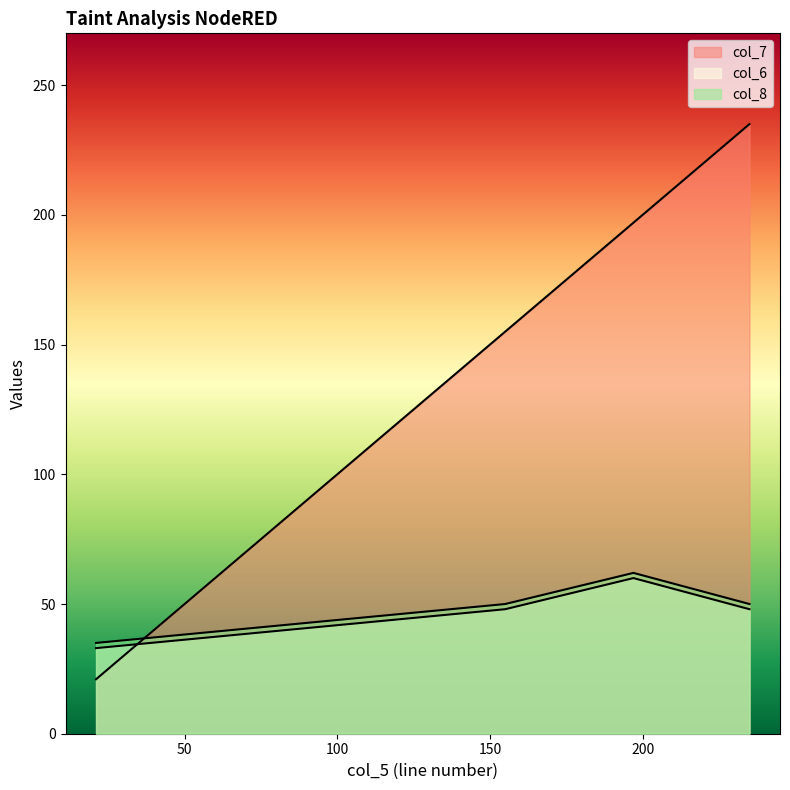

Which category has the lowest value across all series?

21